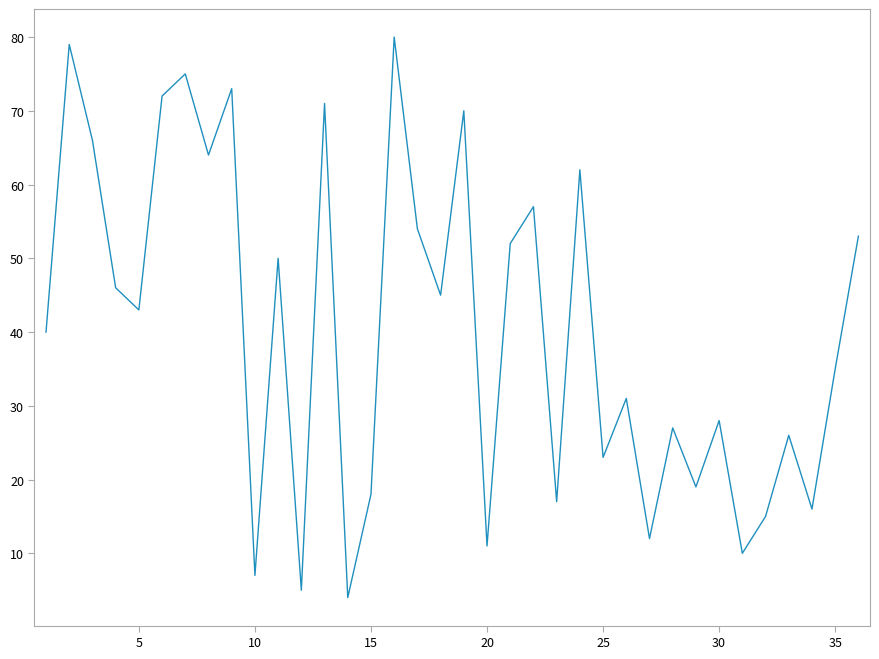

How many distinct data groups are displayed?

1